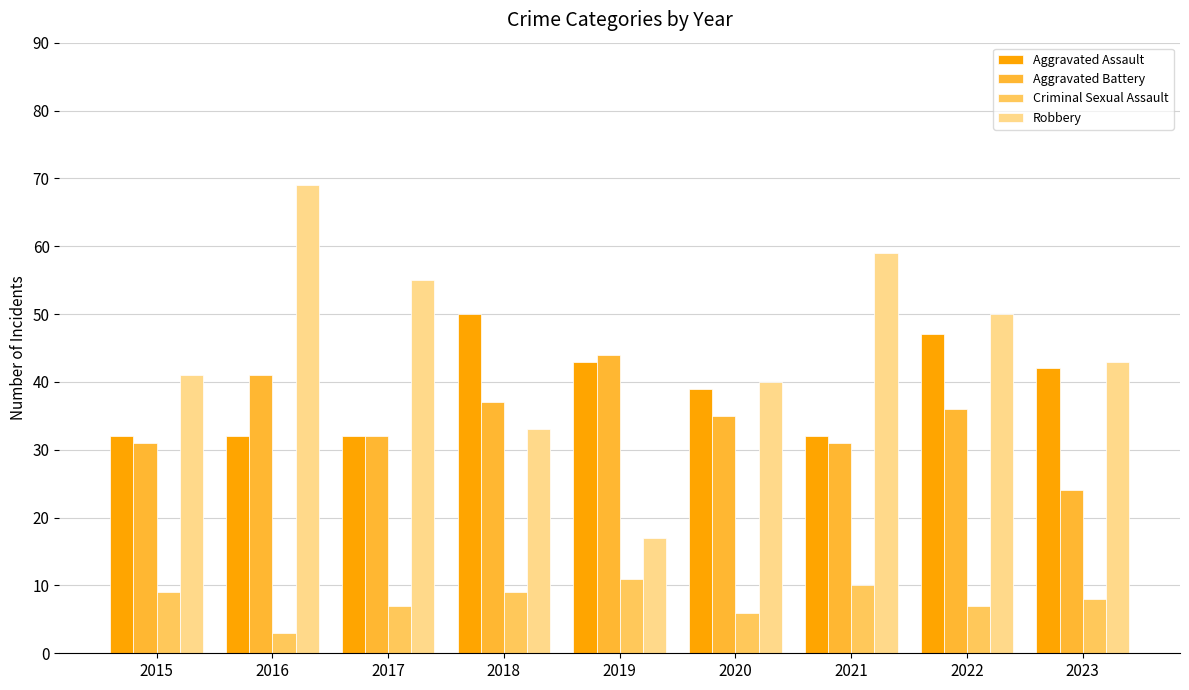

Which series has the largest total across all categories?

Robbery